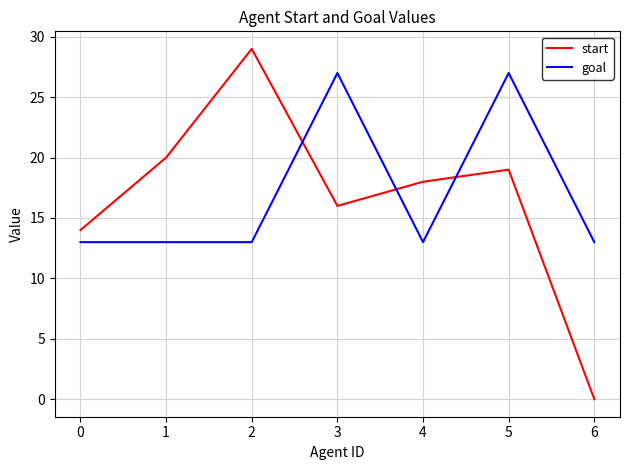

What is the average value of the goal series?

17